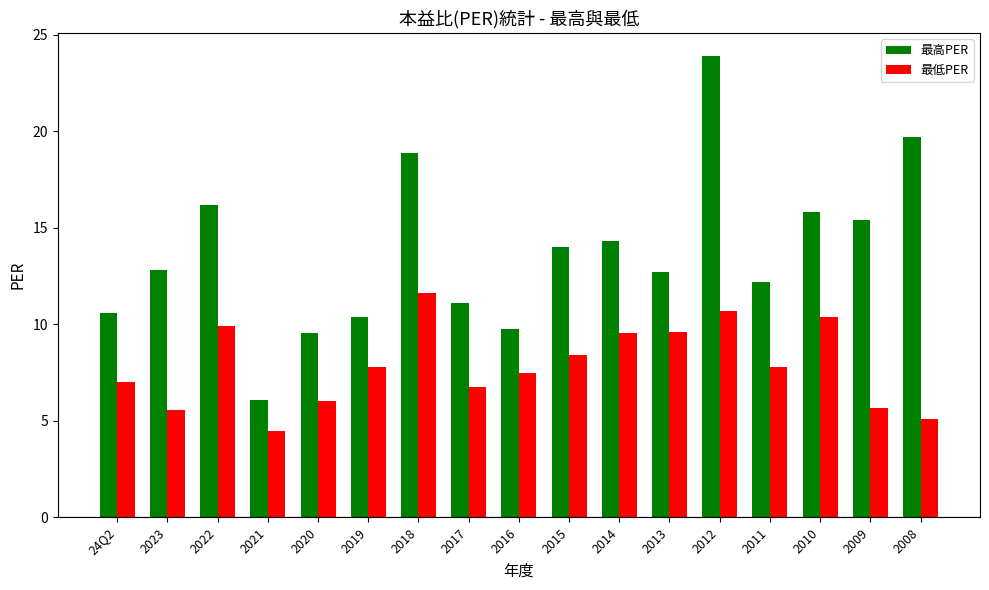

What is the total value across all series at 2017?

17.9